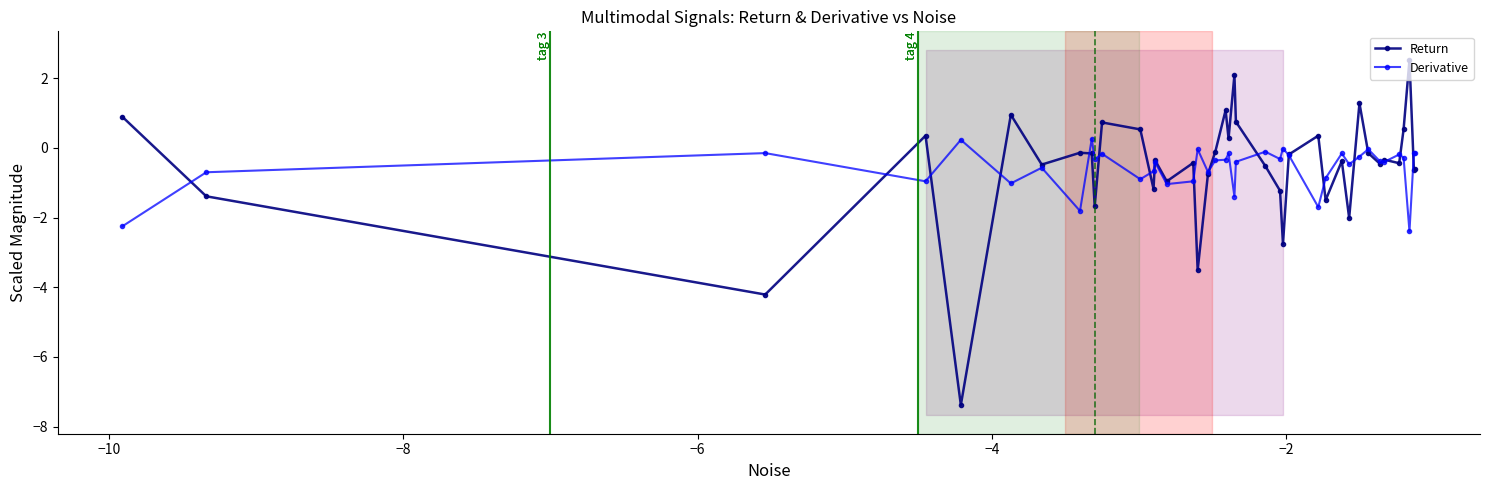

Which series ends up on top after the final intersection of Derivative and Return?

Derivative